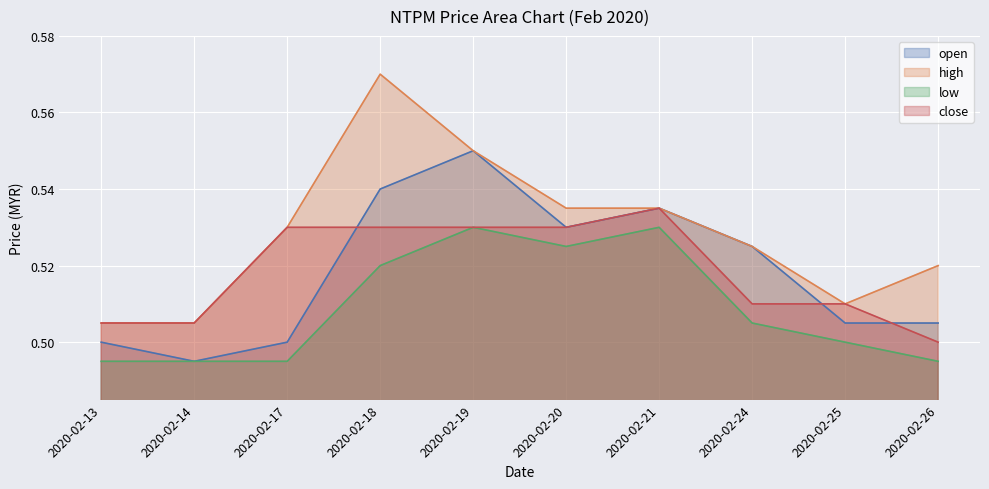

What is the sum of the low values at 2020-02-24 and 2020-02-14?

1.0